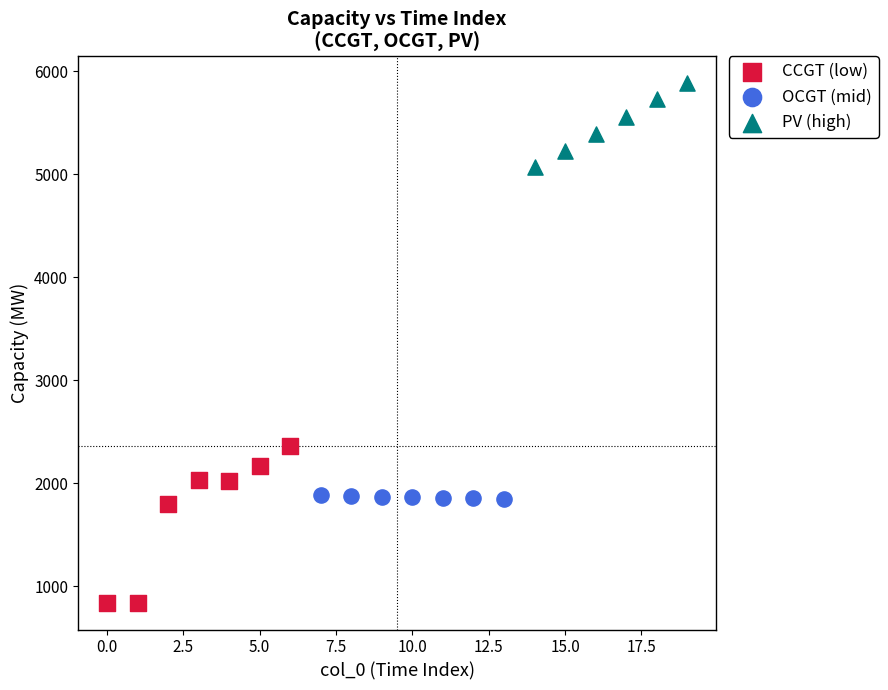

Which series reaches the maximum Y coordinate?

PV (high)